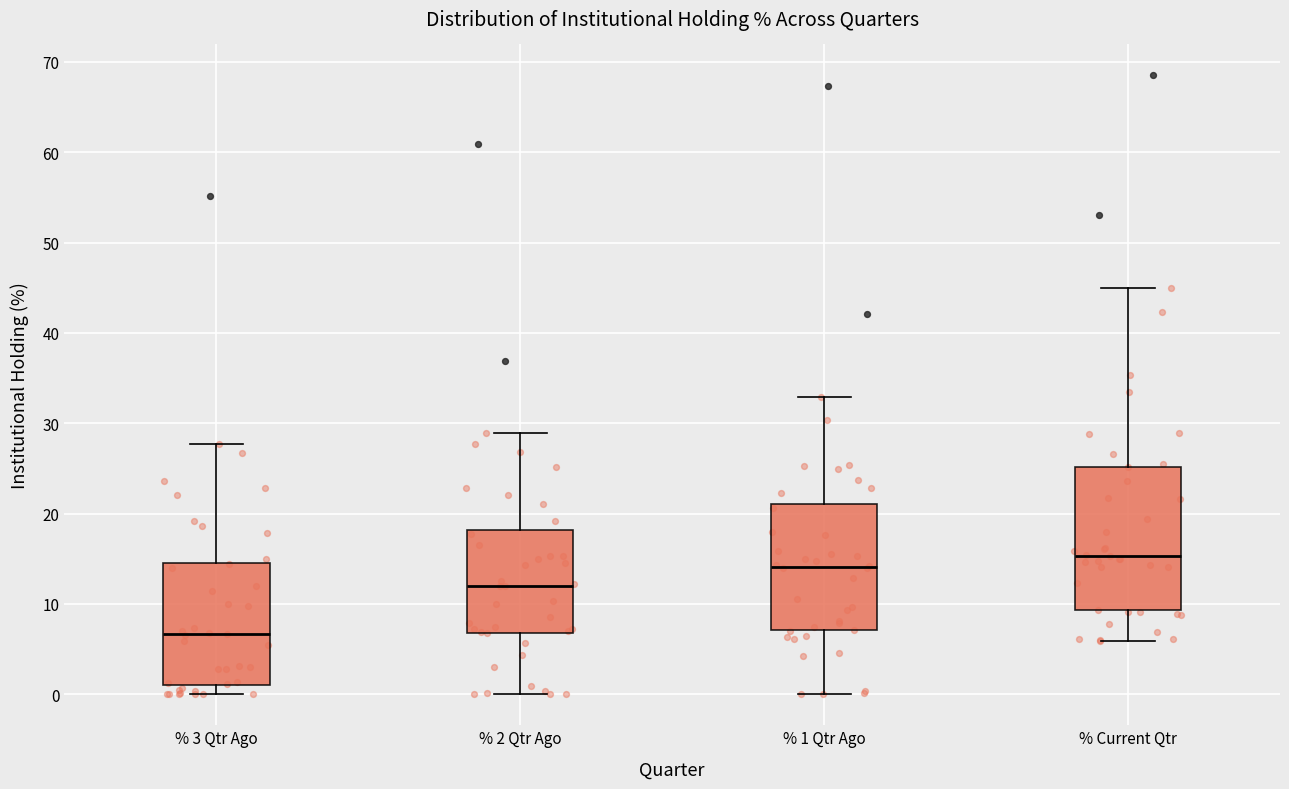

Where does the lower whisker of the box for % 2 Qtr Ago end on the y-axis? The values are not printed on the chart, so give them approximately, as read against the axis.

0